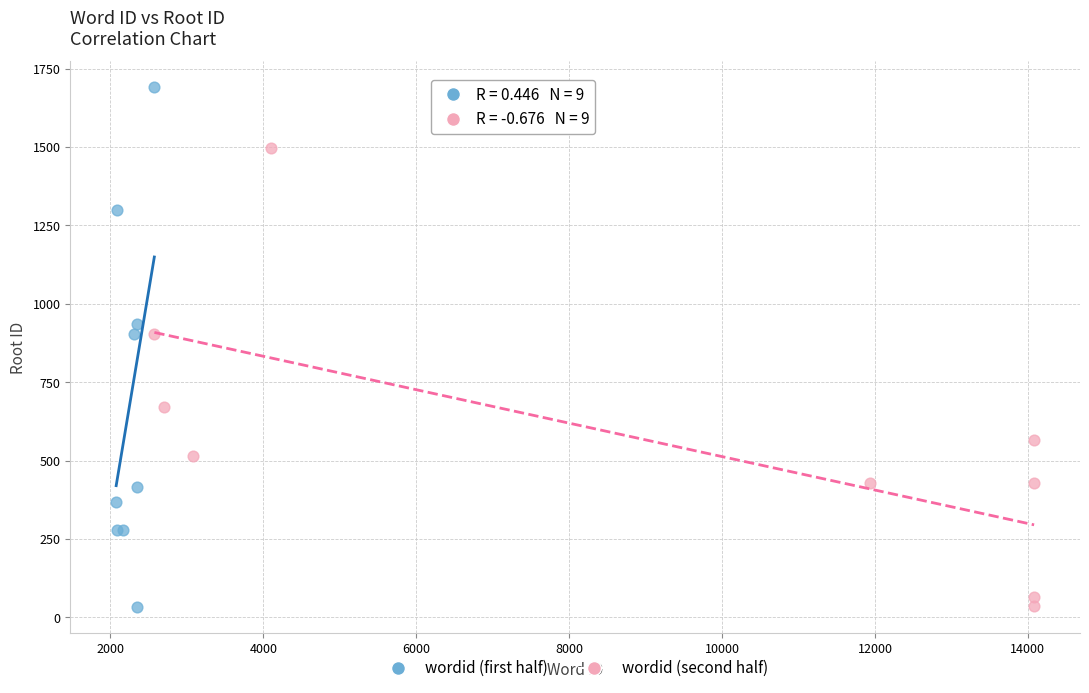

Which series has the widest spread of Y values?

wordid (first half)